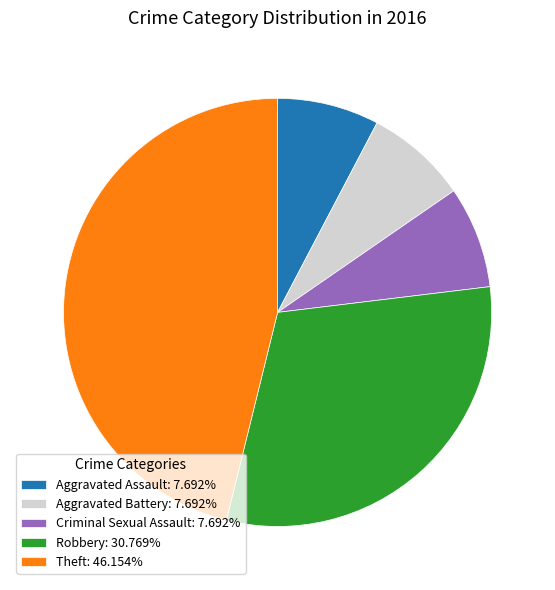

Is there any slice that represents more than half of the pie?

No